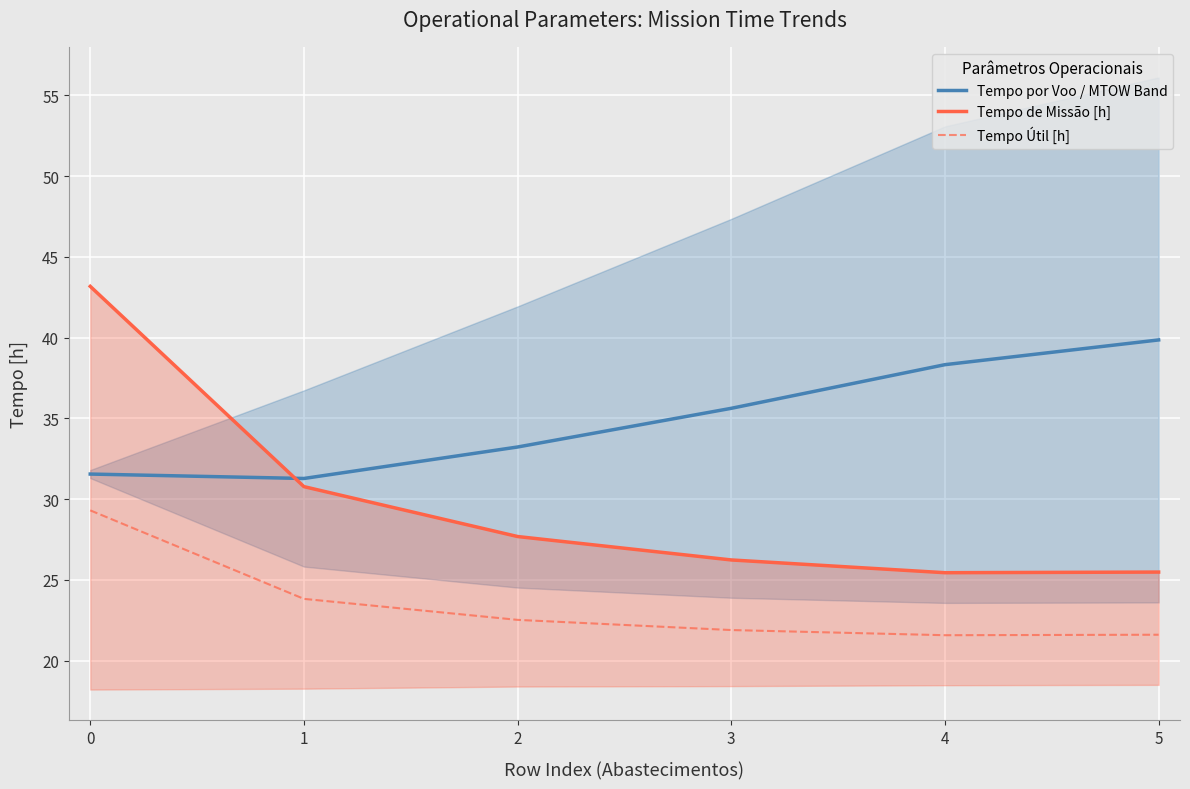

Count the number of categories in the chart.

6